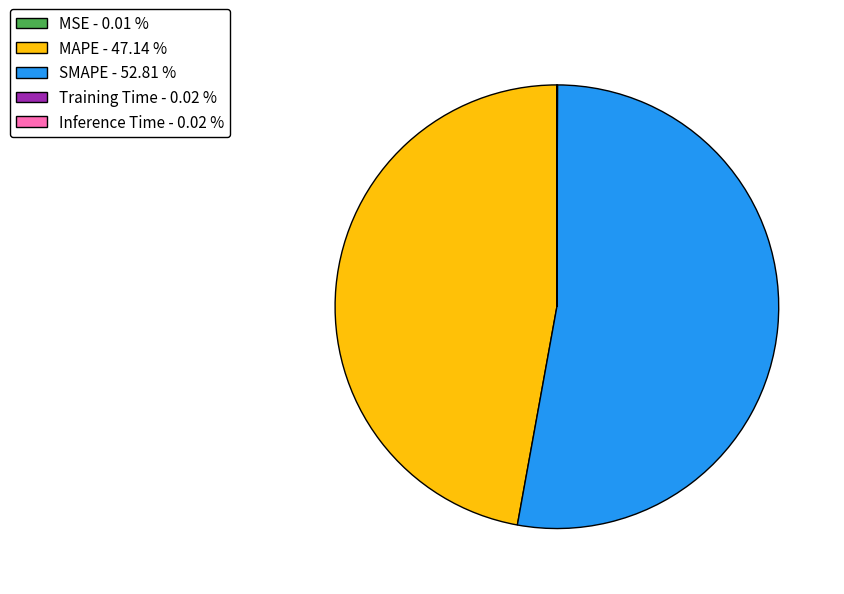

Combined, do SMAPE - 52.81 % and MAPE - 47.14 % account for over 50%?

Yes